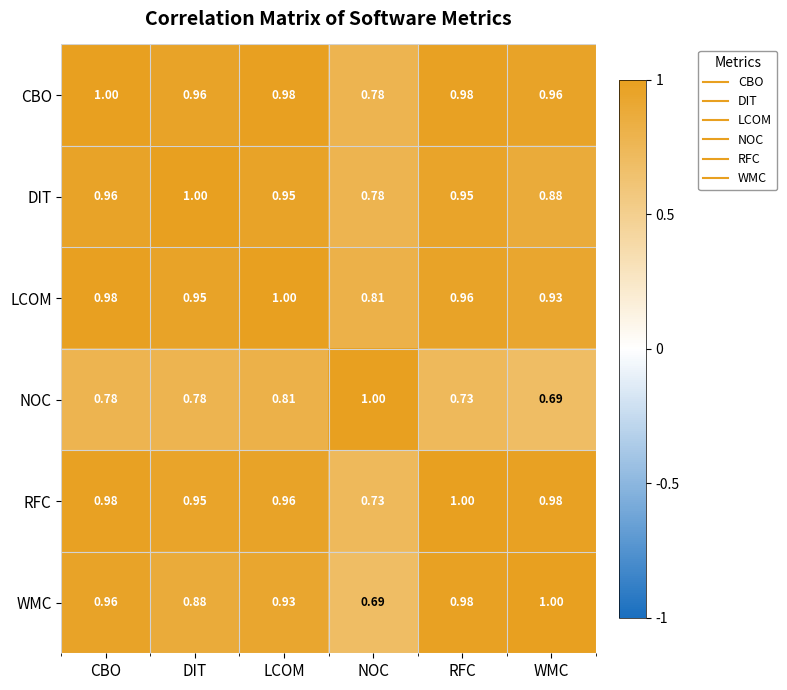

At which category is the sum across all series the highest?

CBO